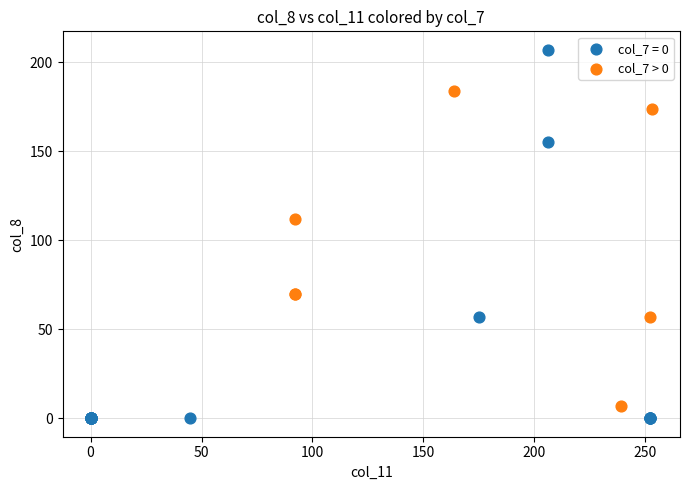

Which series has the widest spread of Y values?

col_7 = 0